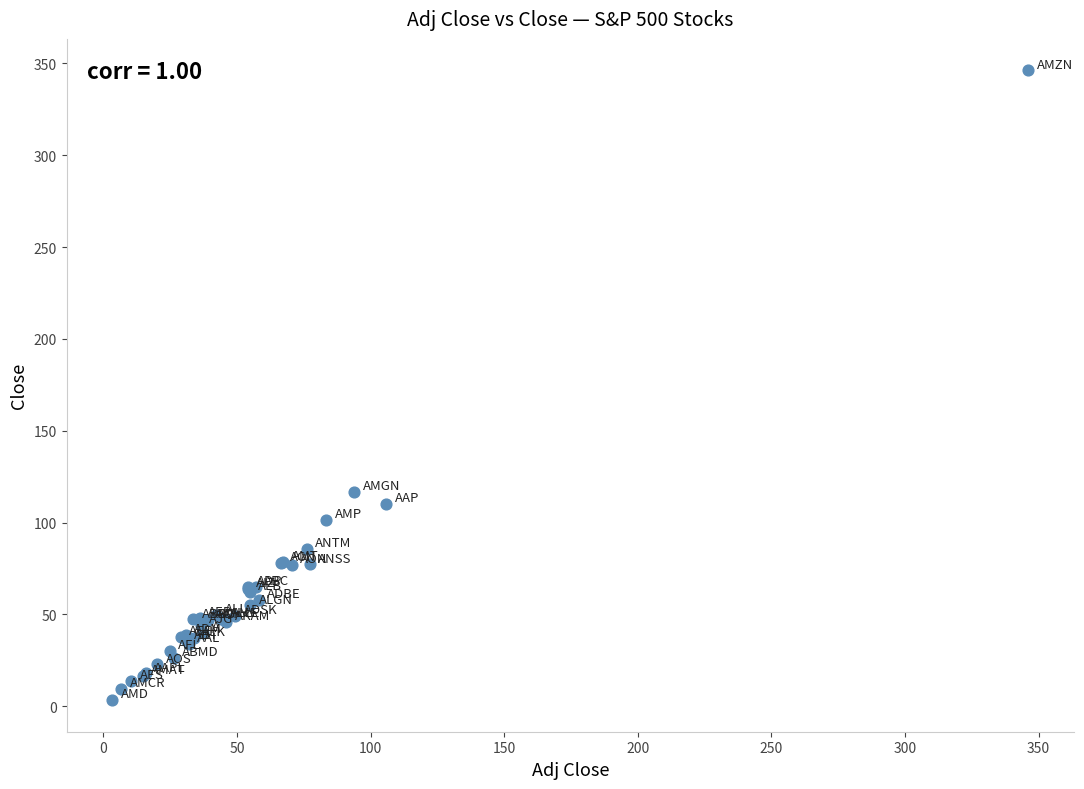

What Y value in the scatter plot is closest to 174?

116.8